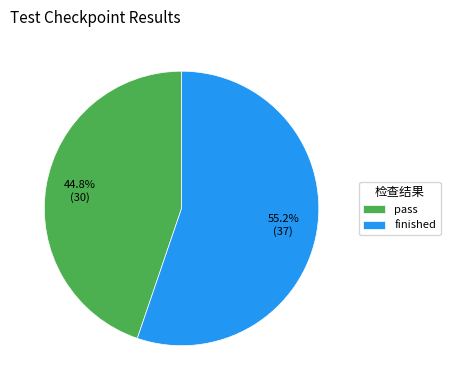

To the nearest percent, what portion does finished represent?

55%